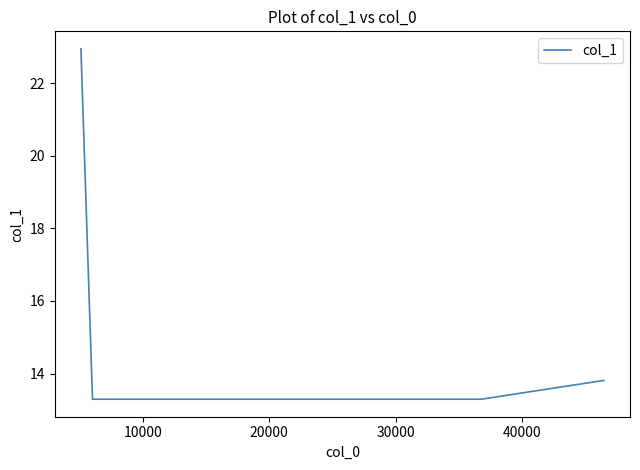

What is the smallest value displayed?

13.3